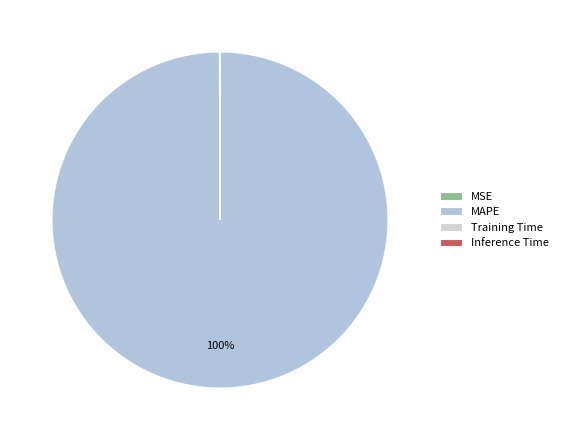

What percentage is the MAPE slice, to the nearest percent?

100%